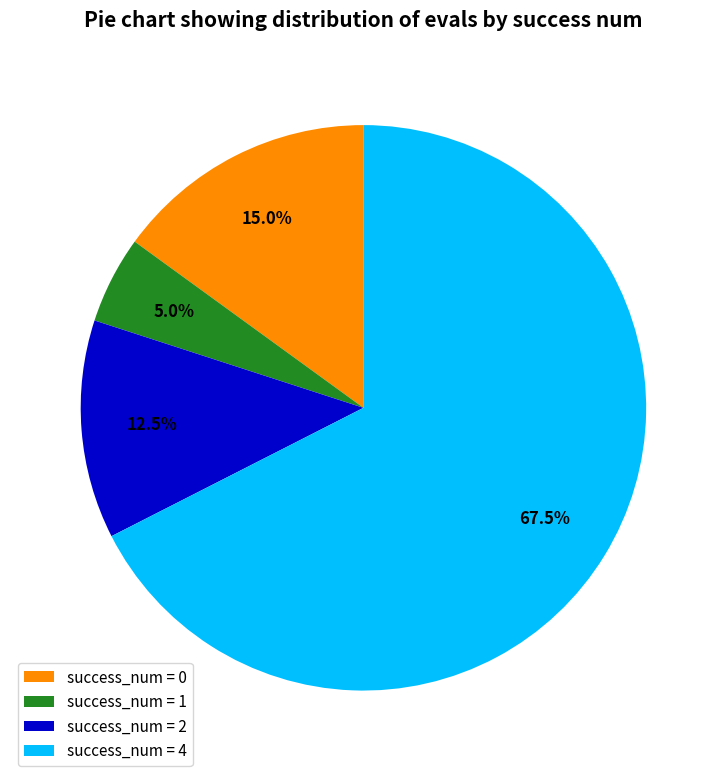

What is the majority slice?

success_num = 4